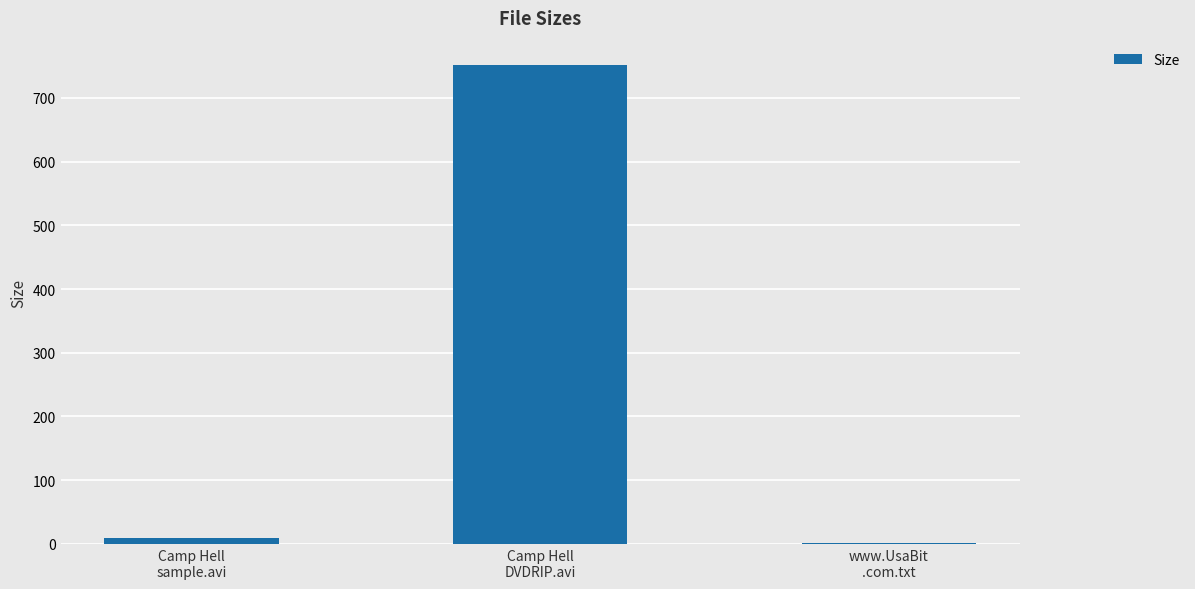

What is the difference between the values at Camp Hell
DVDRIP.avi and www.UsaBit
.com.txt?

751.2